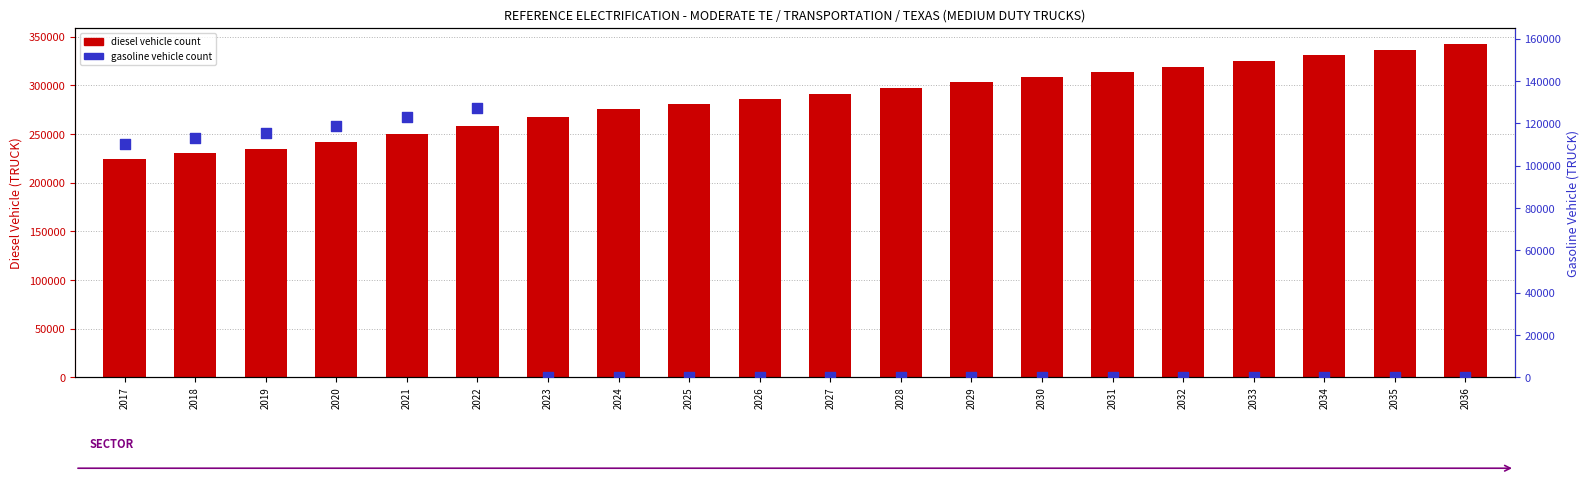

Which series contains the lowest Y value?

REFERENCE MEDIUM-DUTY GASOLINE VEHICLE